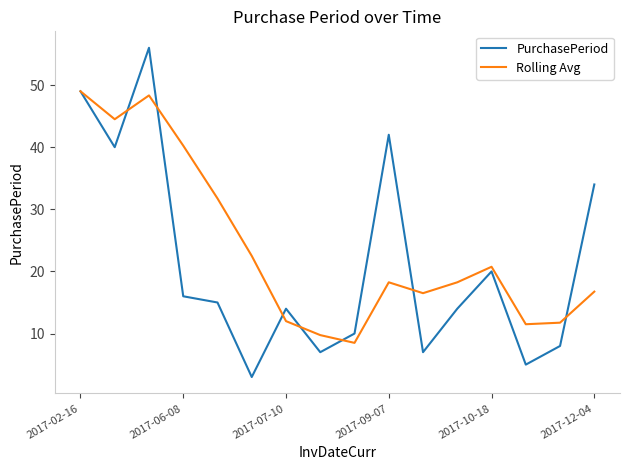

Rank the series by their maximum value, from lowest to highest.

Rolling Avg, PurchasePeriod